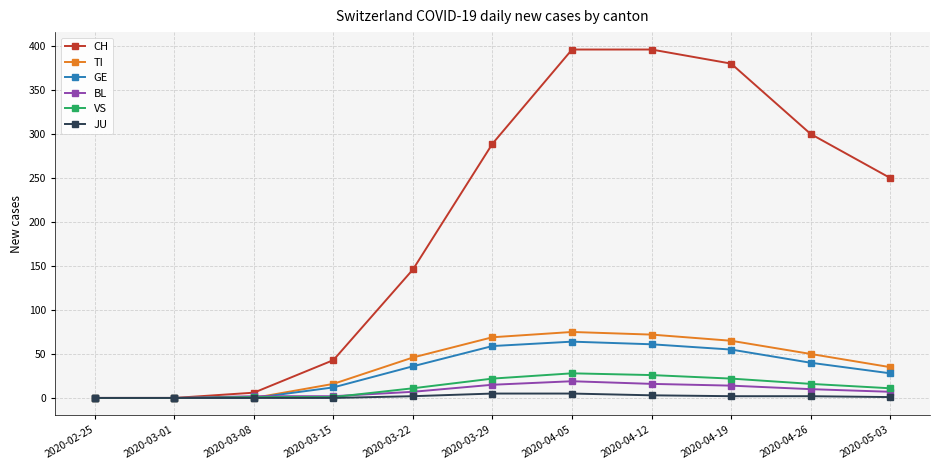

Which series changed the most between 2020-03-22 and 2020-04-05?

CH